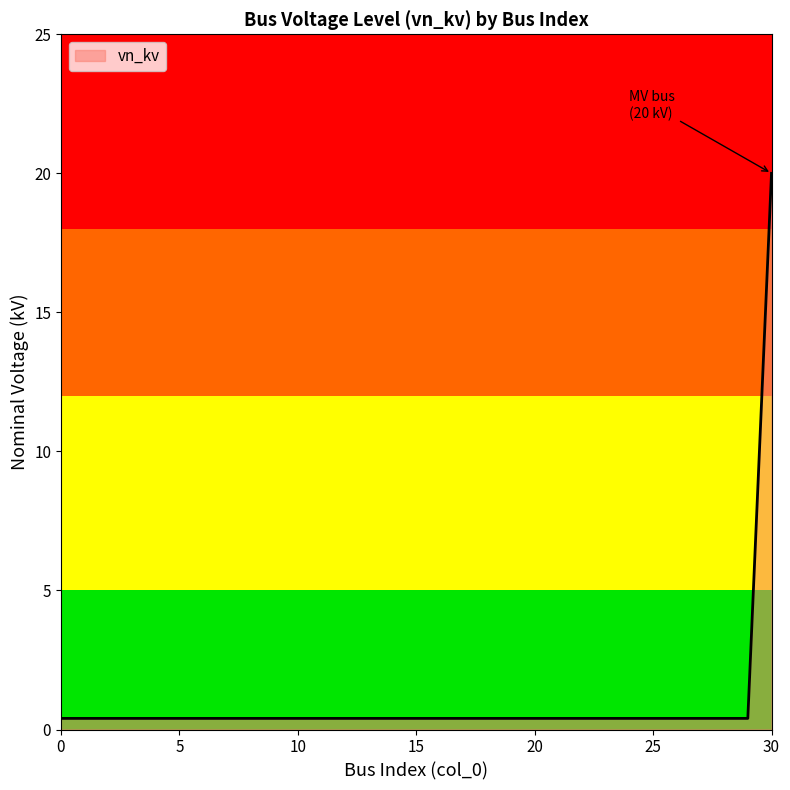

List the labels in order of value, largest first.

30, 0, 1, 2, 3, 4, 5, 6, 7, 8, 9, 10, 11, 12, 13, 14, 15, 16, 17, 18, 19, 20, 21, 22, 23, 24, 25, 26, 27, 28, 29